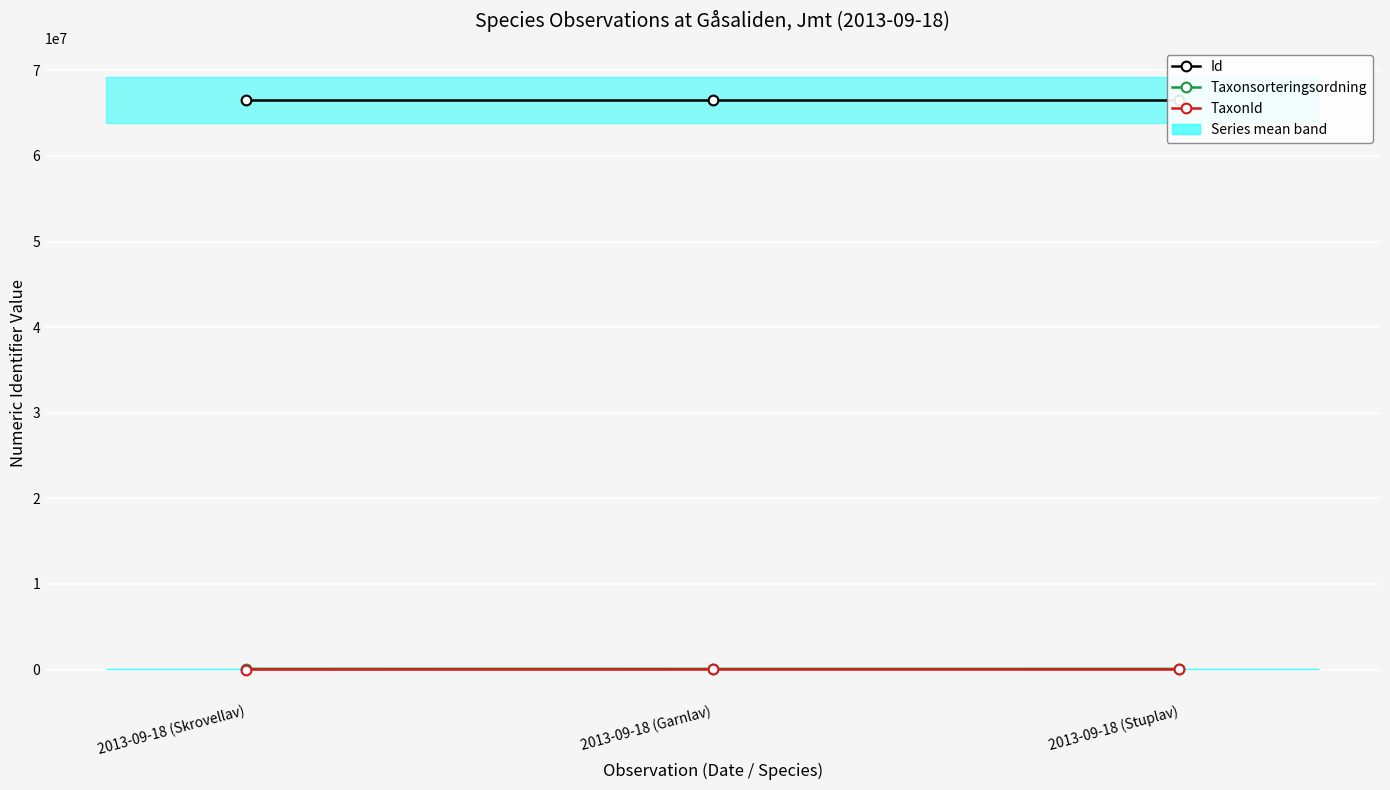

How many lines are shown in the chart?

3